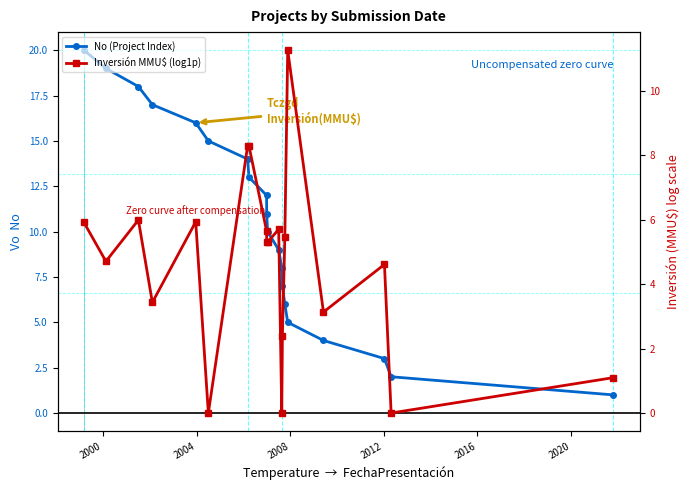

True or false: No (Project Index) has a value of 4.2 at 17.

False